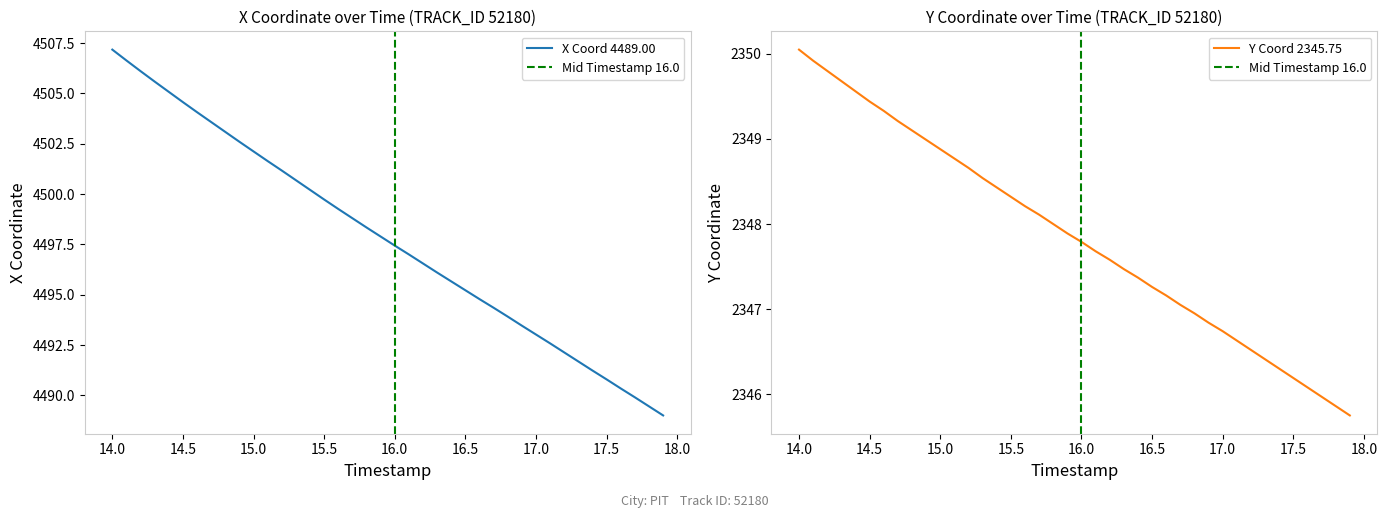

What is the highest value of the X Coord 4489.00 series?

4507.2